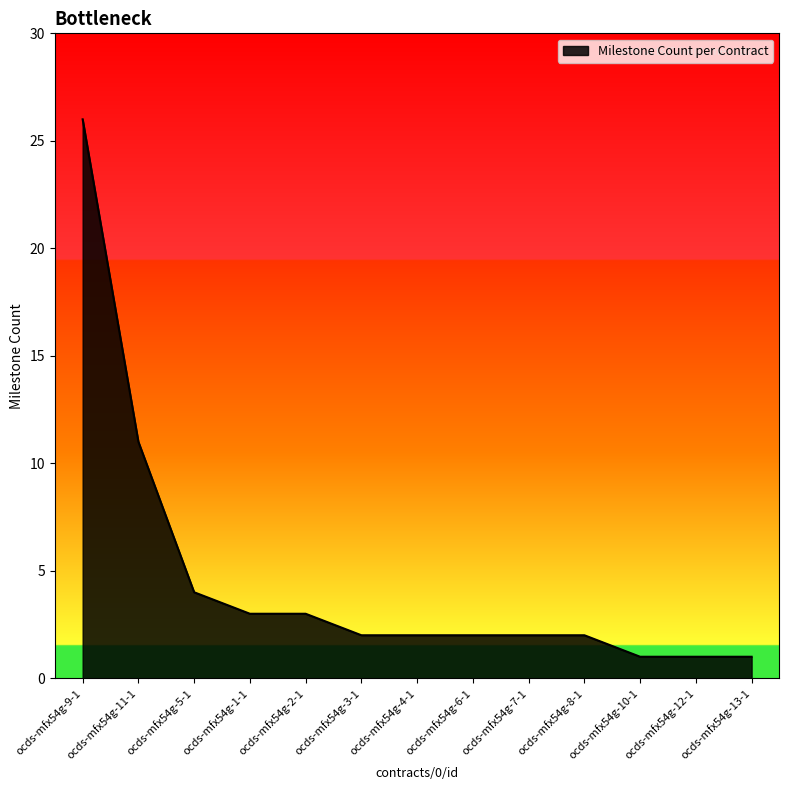

What is the difference between the maximum and minimum values?

25